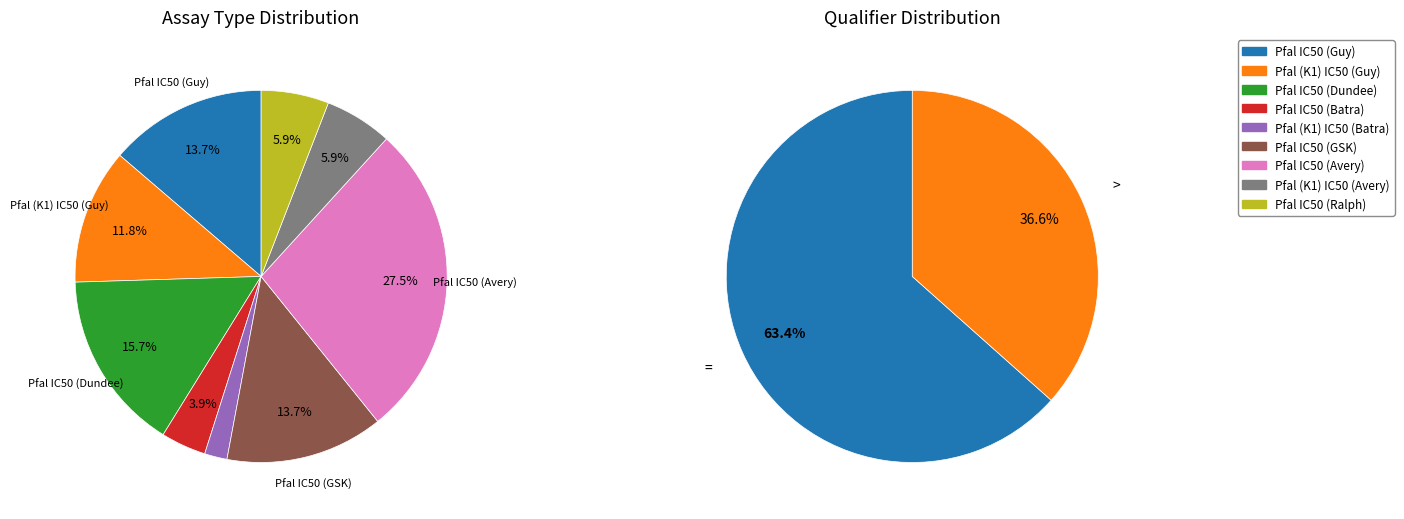

True or false: Pfal (K1) IC50 (Guy) accounts for 1% of the total.

False